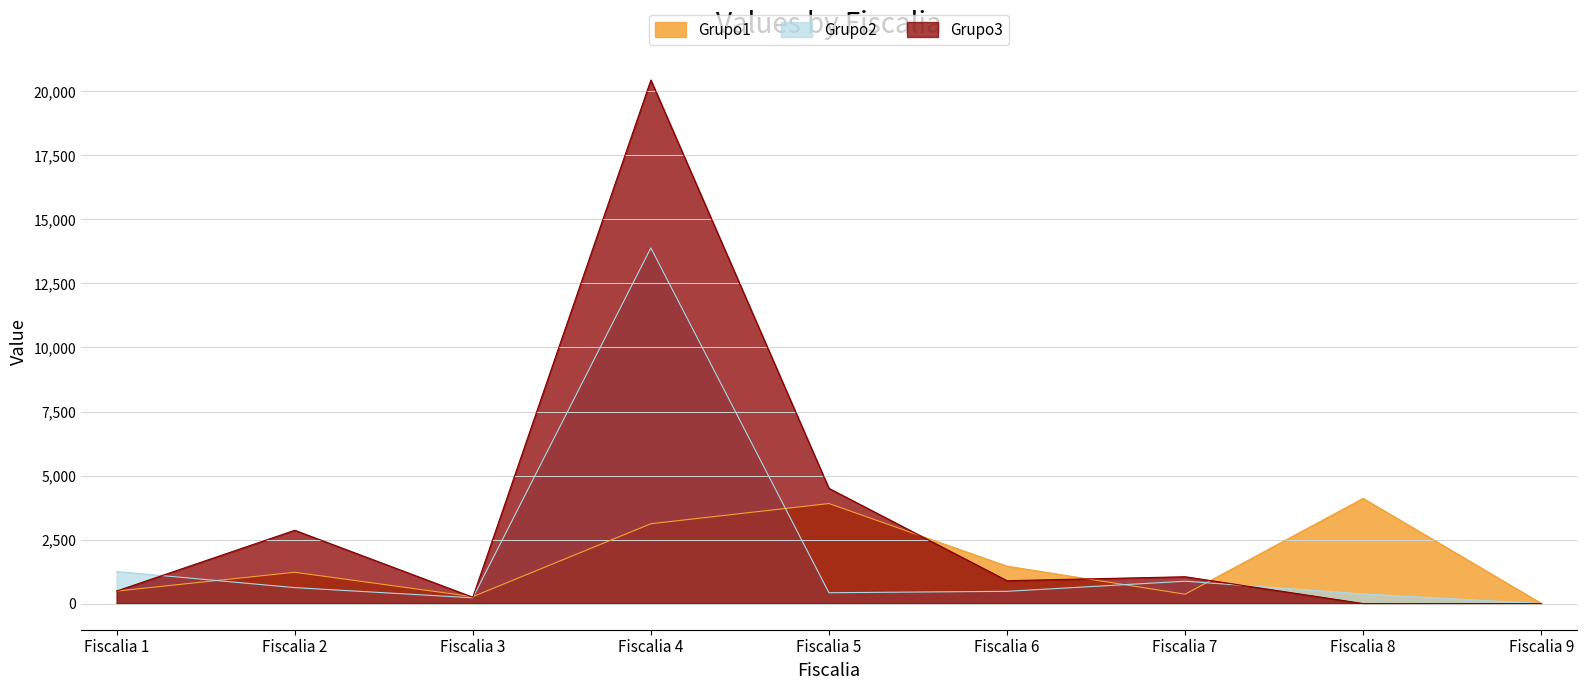

Reading left to right, transcribe all the data shown in this chart.

Grupo1: 486.3	1222.0	268.7	3117.0	3905.9	1458.5	364.5	4107.2	7.2
Grupo2: 1252.4	622.1	224.6	13888.7	421.8	477.9	871.4	375.5	0.0
Grupo3: 489.4	2861.0	246.4	20446.2	4498.5	892.7	1046.6	0.0	0.0